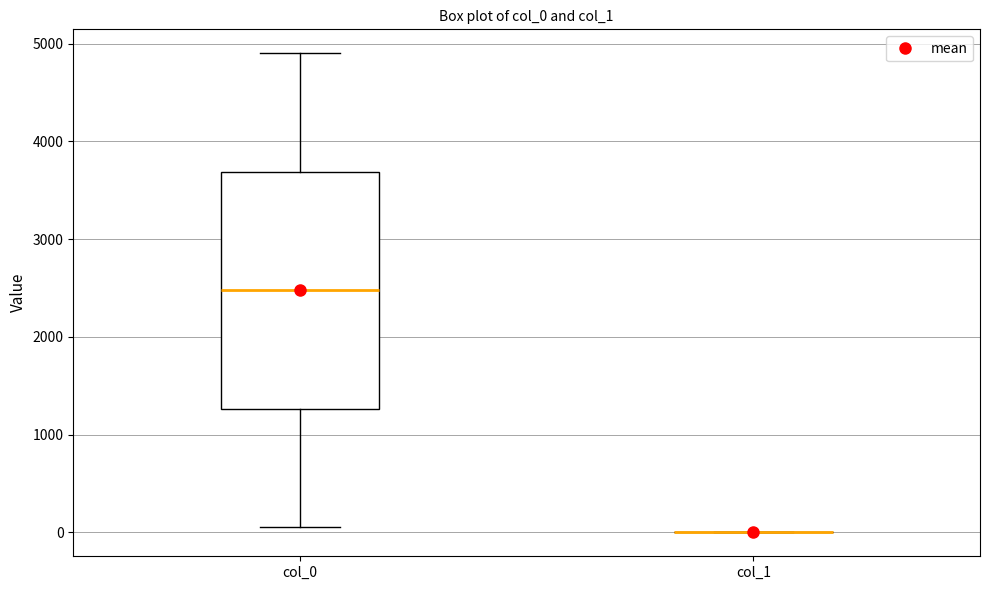

Reading left to right, transcribe this box plot: for each box, give where its median line is, the range the box spans, and where its two whiskers end, as read against the y-axis. The values are not printed on the chart, so give them approximately, as read against the axis.

col_0: median 2500, box 1300 to 3700, whiskers 100 to 4900
col_1: box collapsed to a line at 0, whiskers 0 to 0